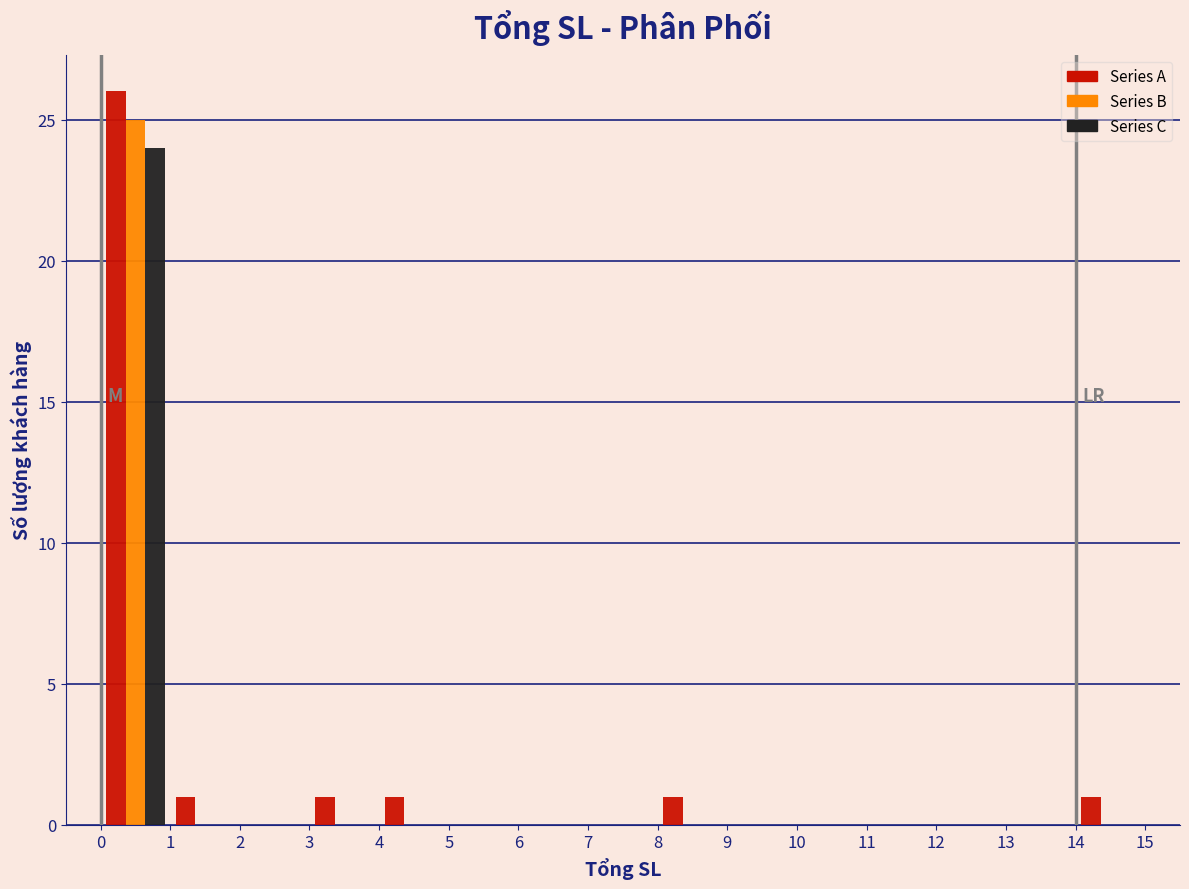

Reading left to right, transcribe this chart: for each range on the x-axis, give the height of each series' bar. The values are not printed on the chart, so give them approximately, as read against the axis.

0 to 1: Series A=26	Series B=25	Series C=24
1 to 2: Series A=1	Series B=0	Series C=0
2 to 3: Series A=0	Series B=0	Series C=0
3 to 4: Series A=1	Series B=0	Series C=0
4 to 5: Series A=1	Series B=0	Series C=0
5 to 6: Series A=0	Series B=0	Series C=0
6 to 7: Series A=0	Series B=0	Series C=0
7 to 8: Series A=0	Series B=0	Series C=0
8 to 9: Series A=1	Series B=0	Series C=0
9 to 10: Series A=0	Series B=0	Series C=0
10 to 11: Series A=0	Series B=0	Series C=0
11 to 12: Series A=0	Series B=0	Series C=0
12 to 13: Series A=0	Series B=0	Series C=0
13 to 14: Series A=0	Series B=0	Series C=0
14 to 15: Series A=1	Series B=0	Series C=0